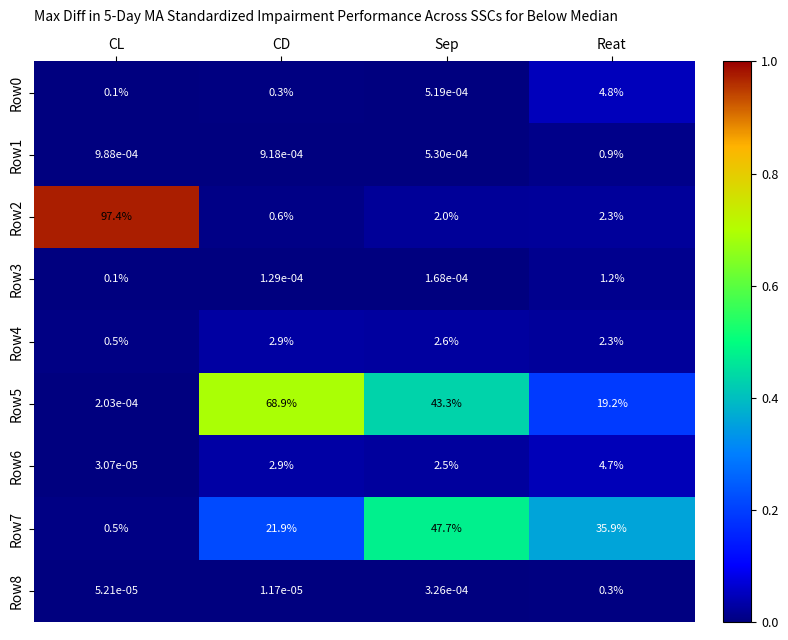

Which label corresponds to the largest value in the chart?

CL